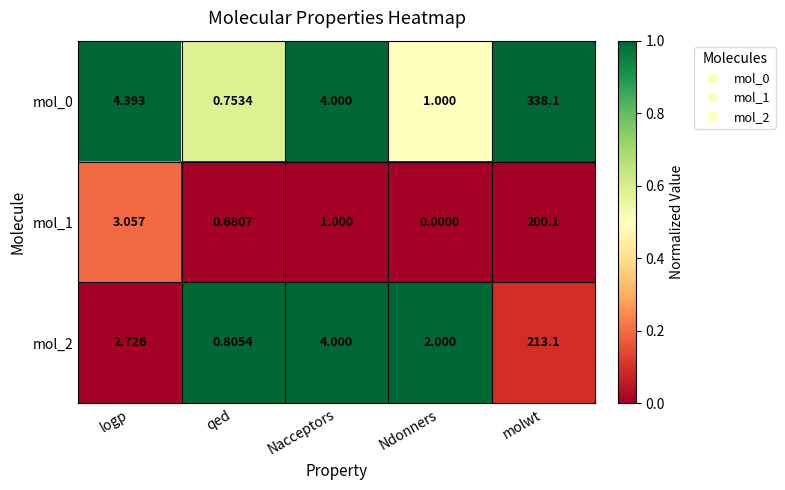

Which category has the highest value in the mol_2 series?

molwt